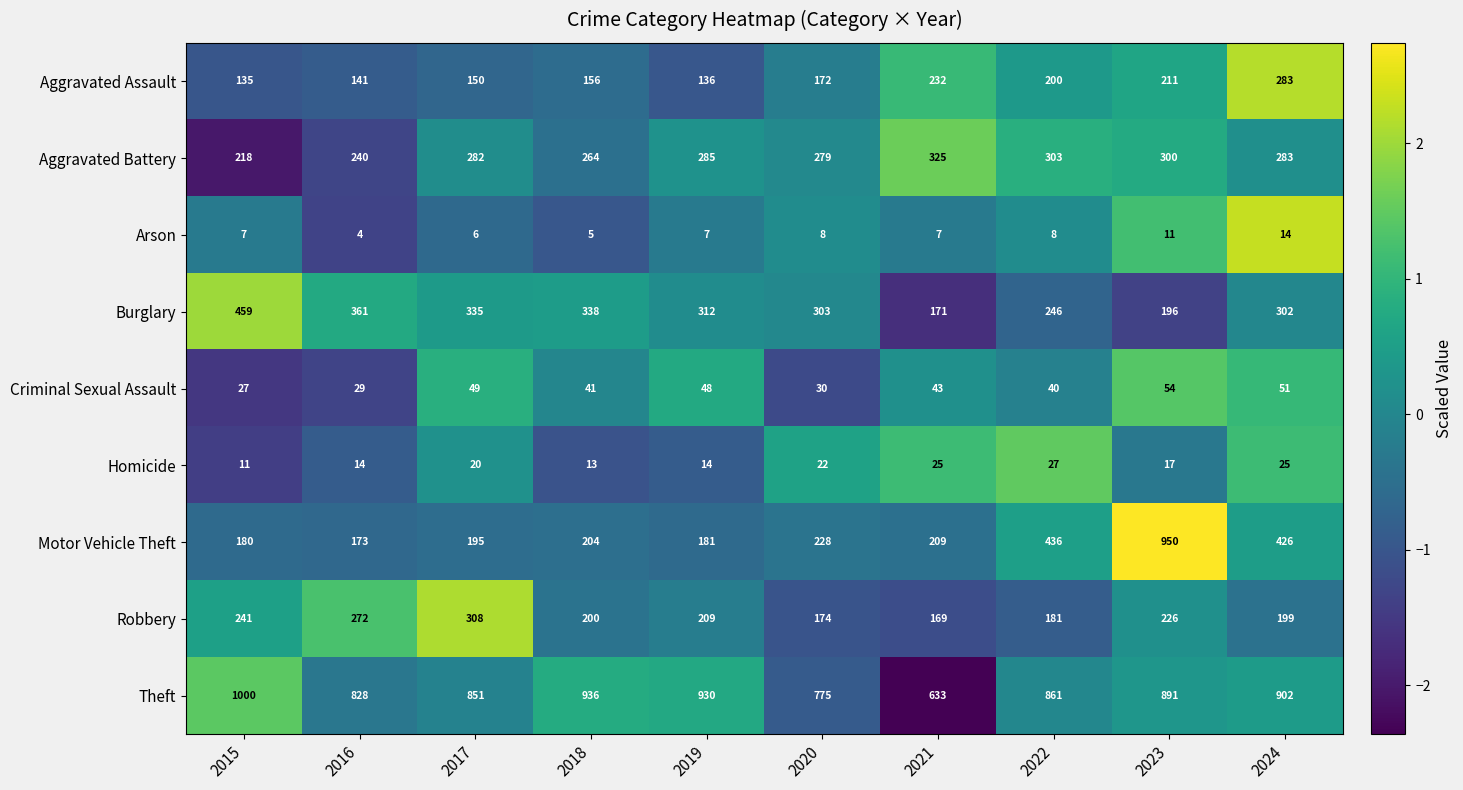

At which category does the chart reach its peak across all series?

2015